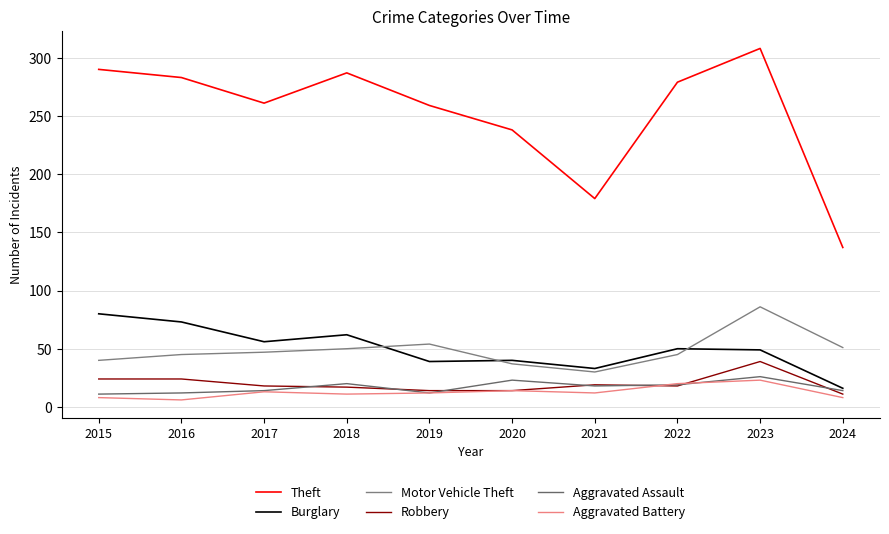

True or false: Aggravated Assault has more than 0 interior local peaks.

True